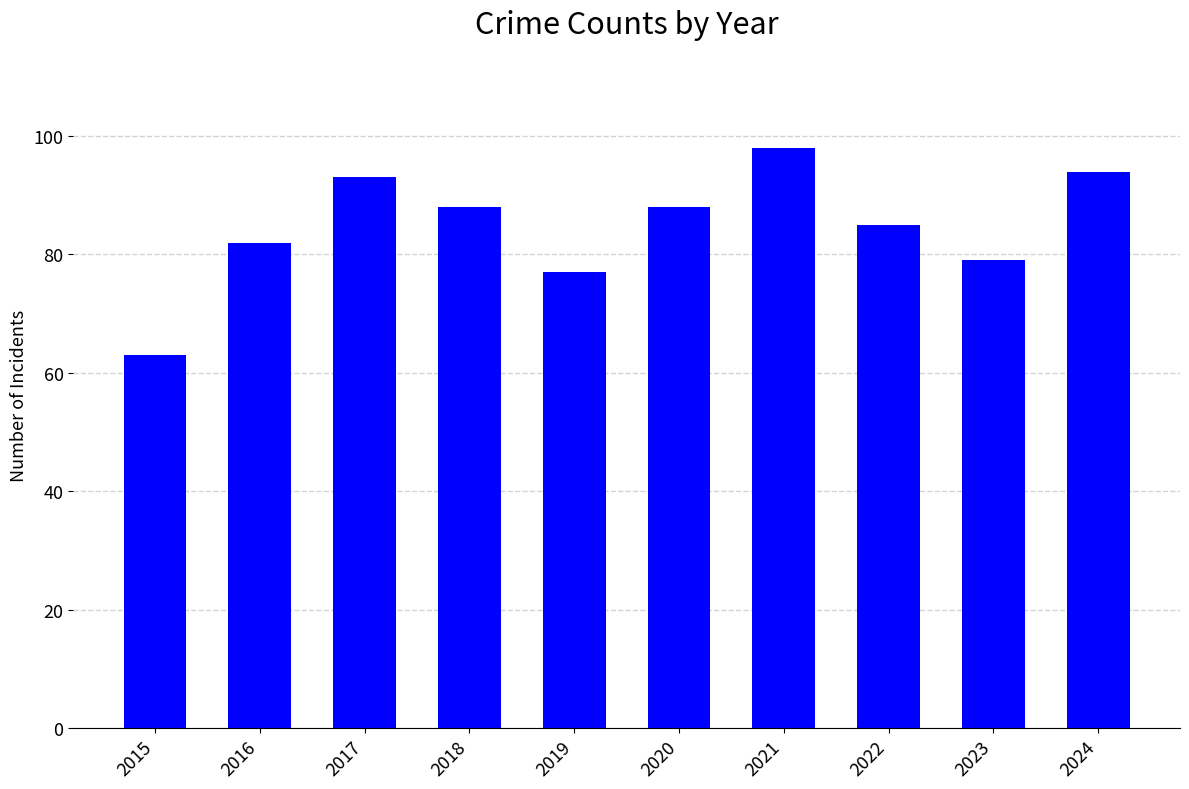

What is the change in value from 2023 to 2024?

+15